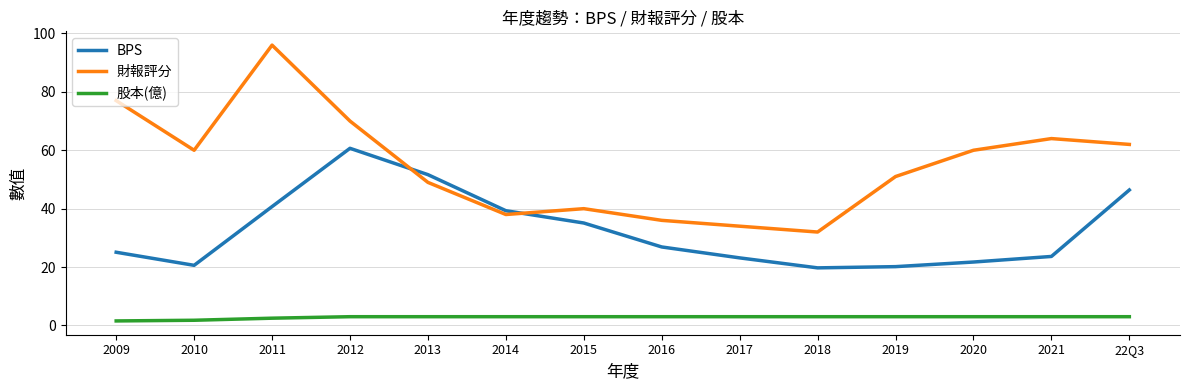

Which series has the widest spread of values?

財報評分